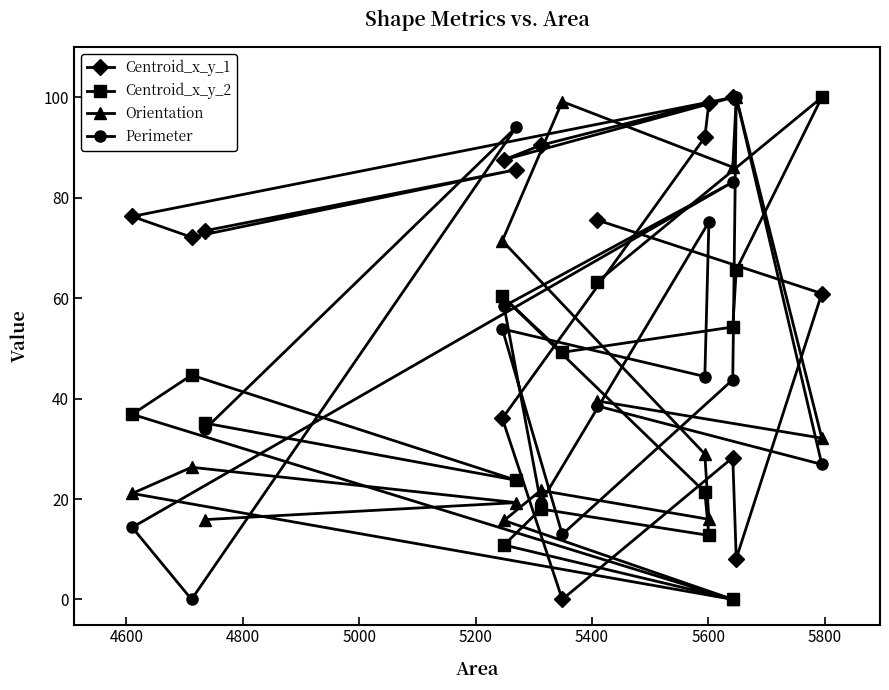

In Centroid_x_y_1, how many points are higher than both neighbors (excluding endpoints)?

4